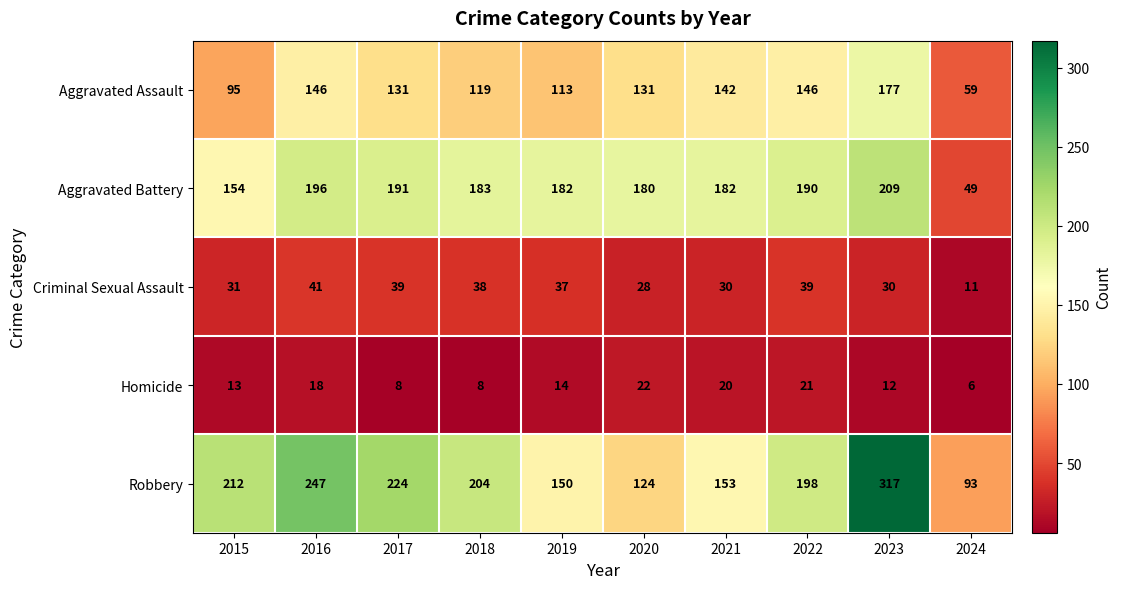

How many series are shown in this chart?

5